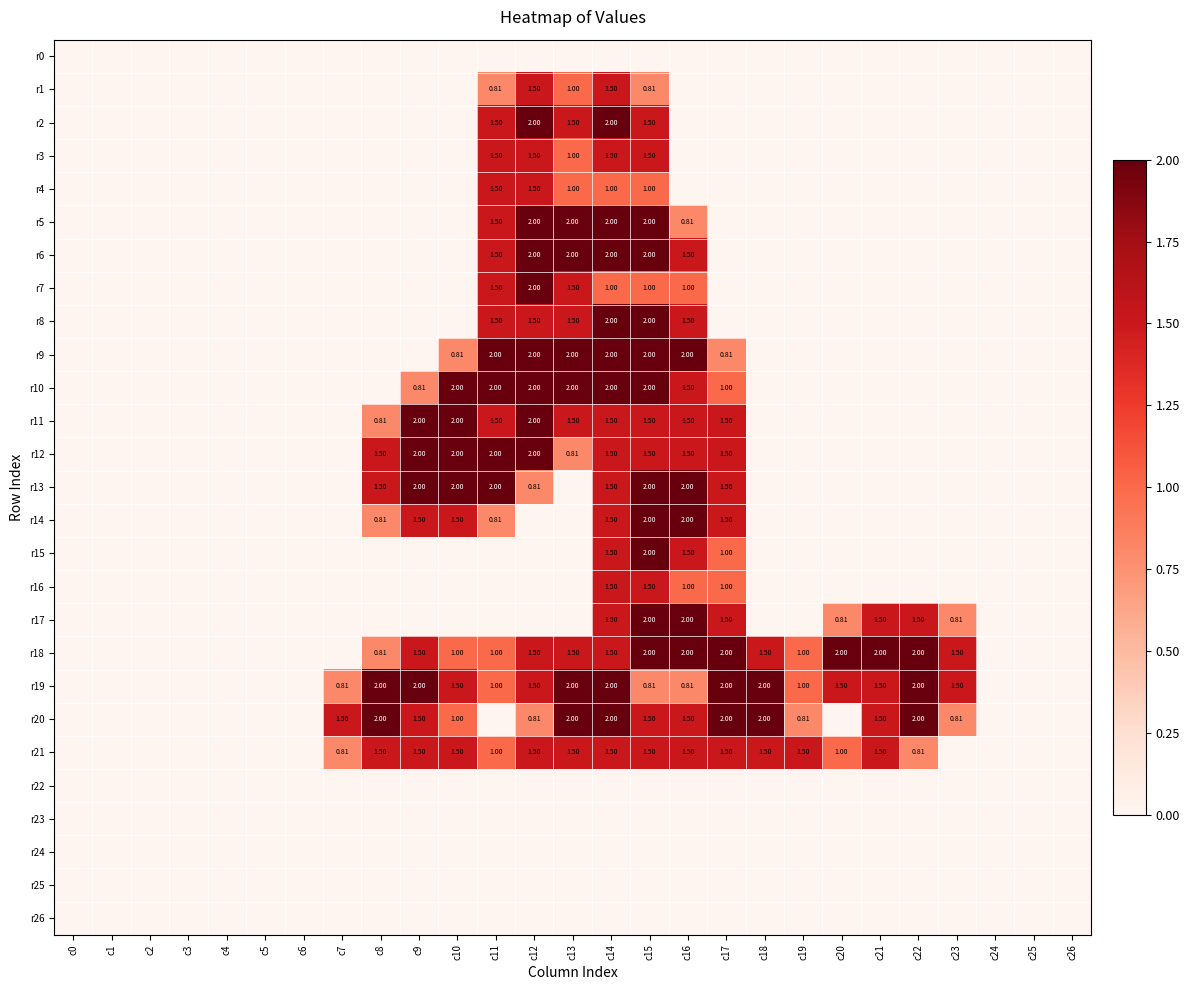

Rank the categories by r22 value from lowest to highest.

c0, c1, c2, c3, c4, c5, c6, c7, c8, c9, c10, c11, c12, c13, c14, c15, c16, c17, c18, c19, c20, c21, c22, c23, c24, c25, c26